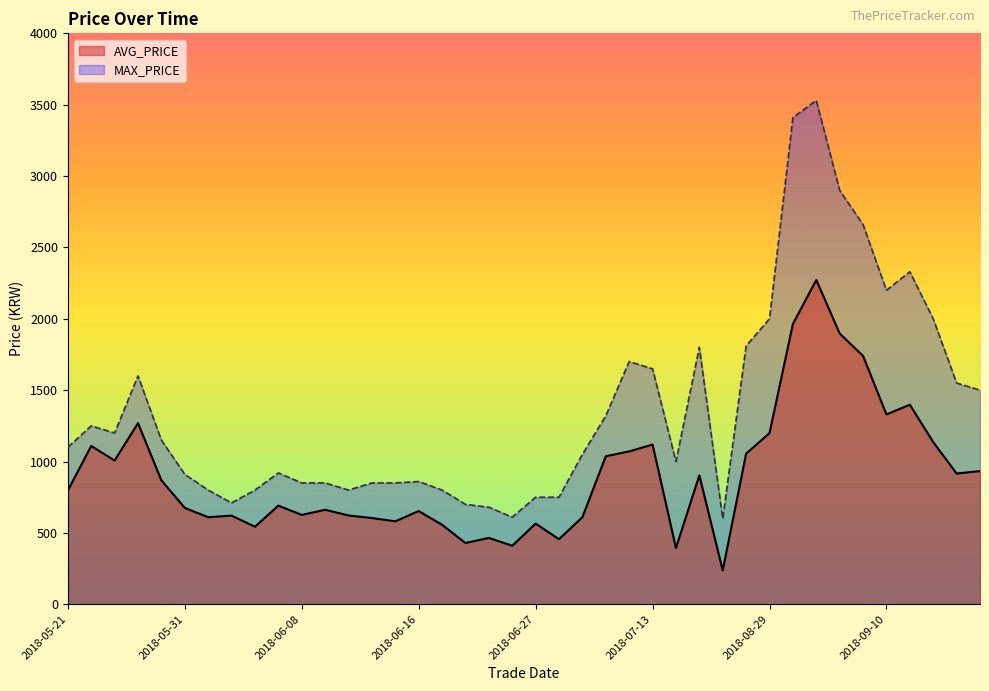

What is the label of the 26th point from the left?

2018-07-13